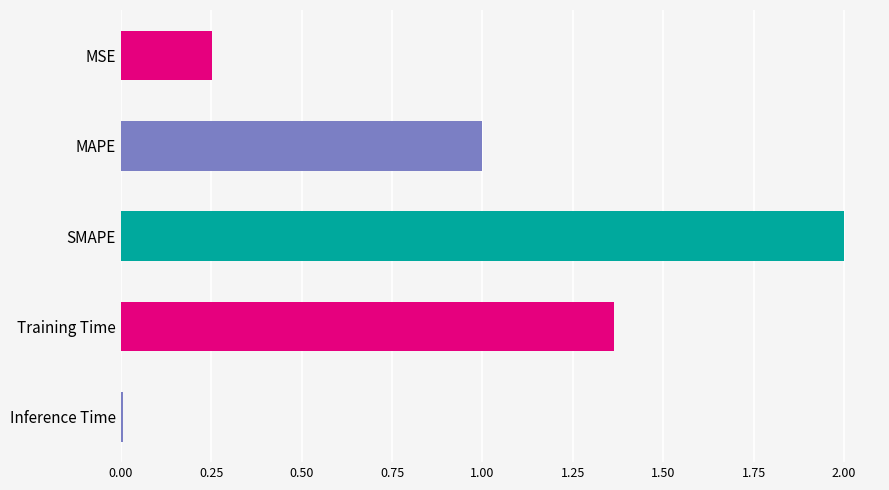

How many distinct data groups are displayed?

1